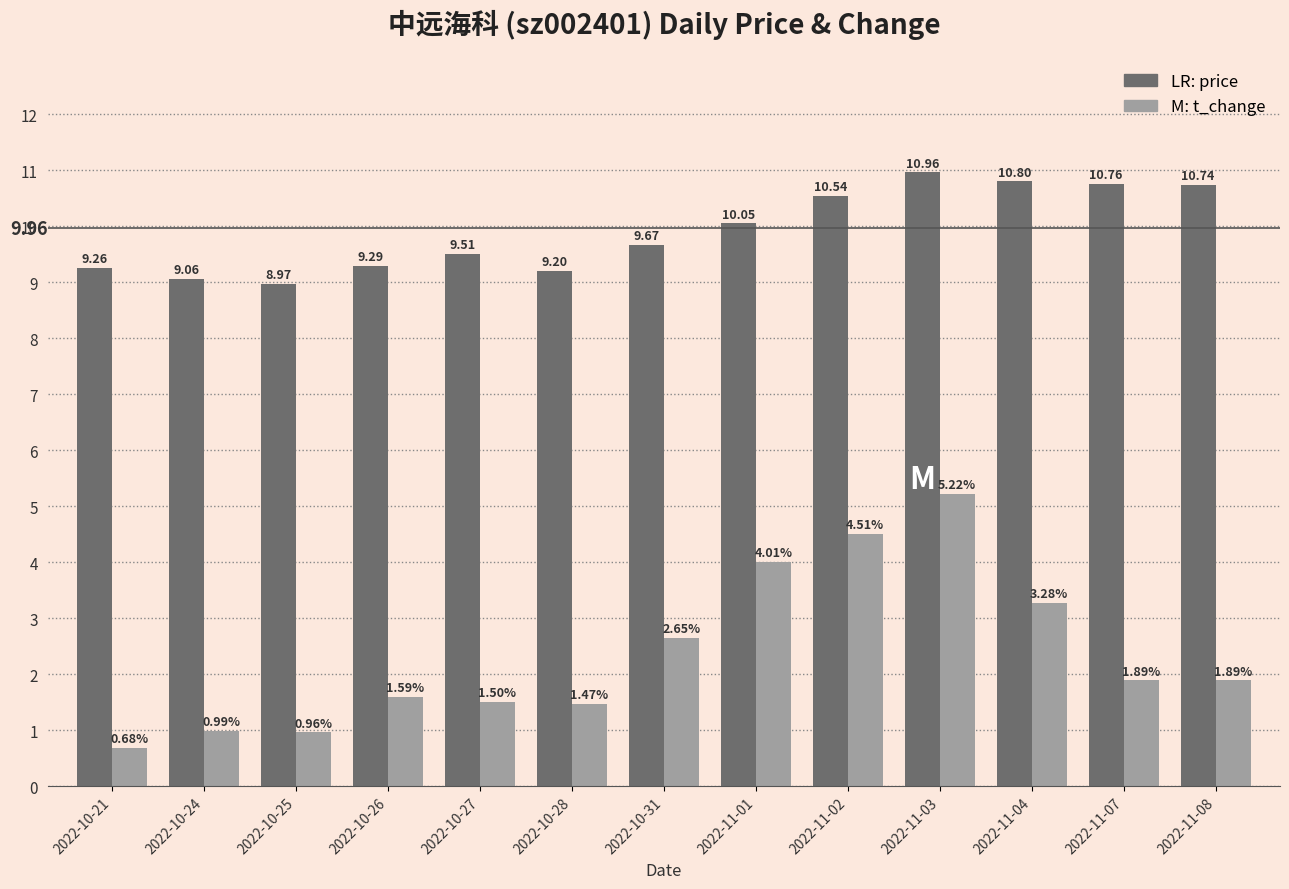

What is the total value across all series at 2022-10-26?

10.9